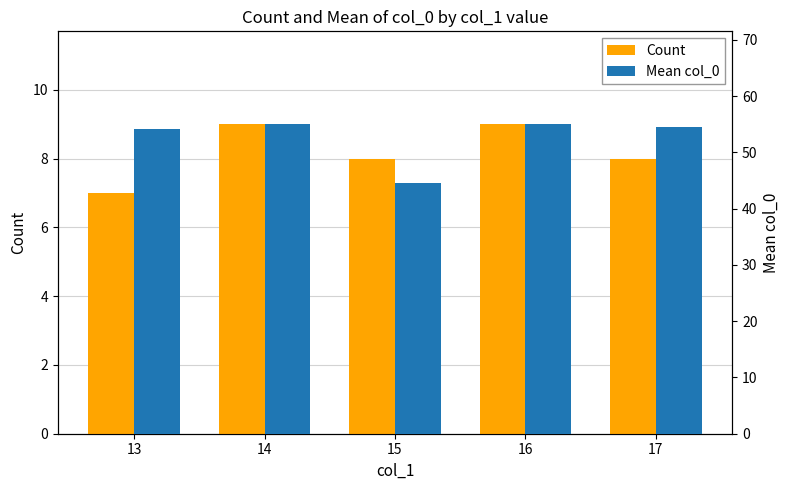

Does the chart contain any negative values?

No